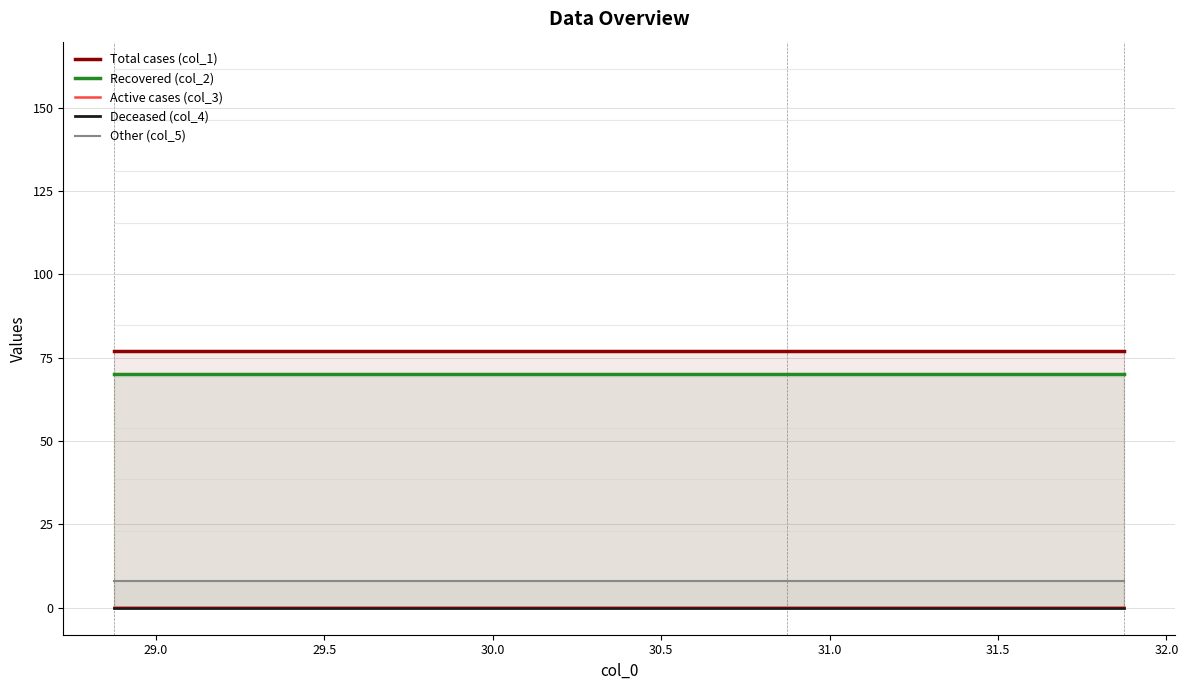

True or false: Active cases (col_3) and Recovered (col_2) cross at least once.

False